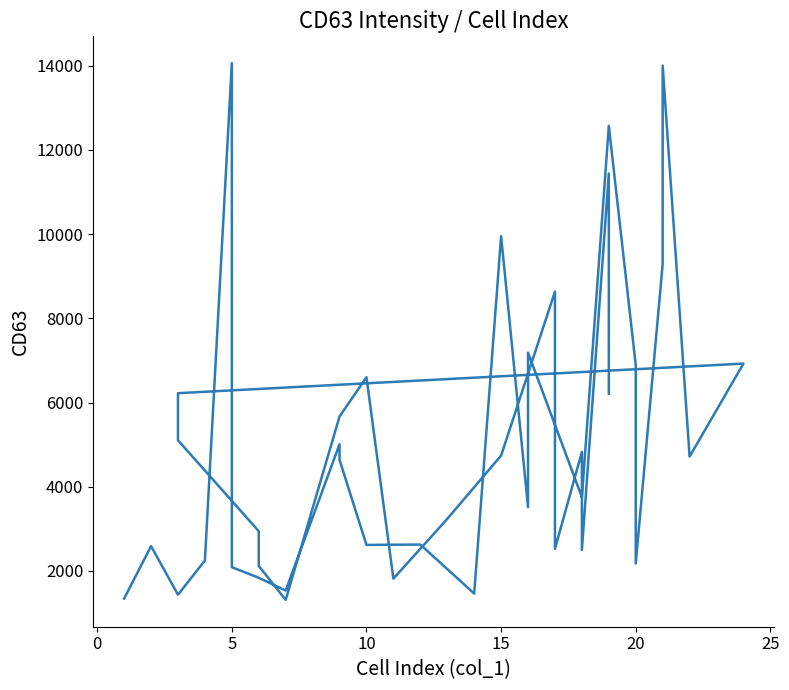

How many points are lower than both their immediate neighbors (excluding endpoints)?

12